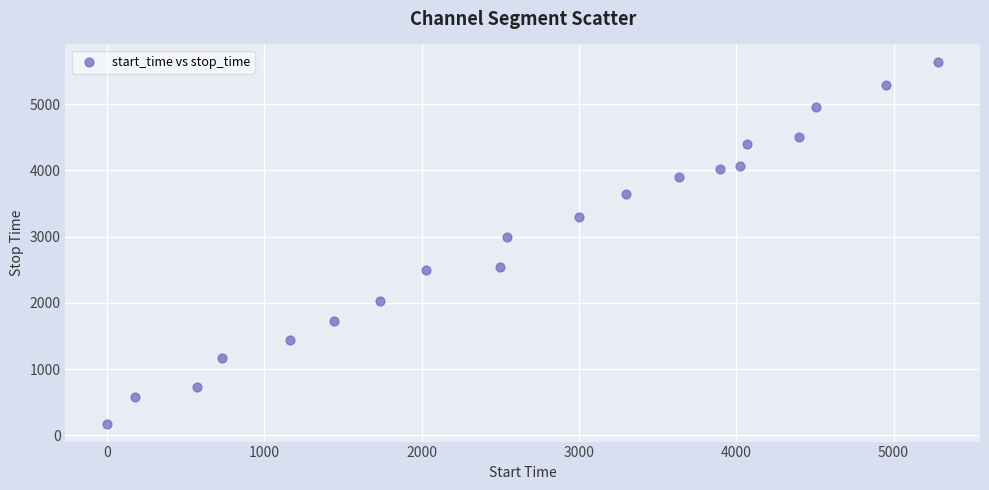

What Y value in the scatter plot is closest to 2904?

2999